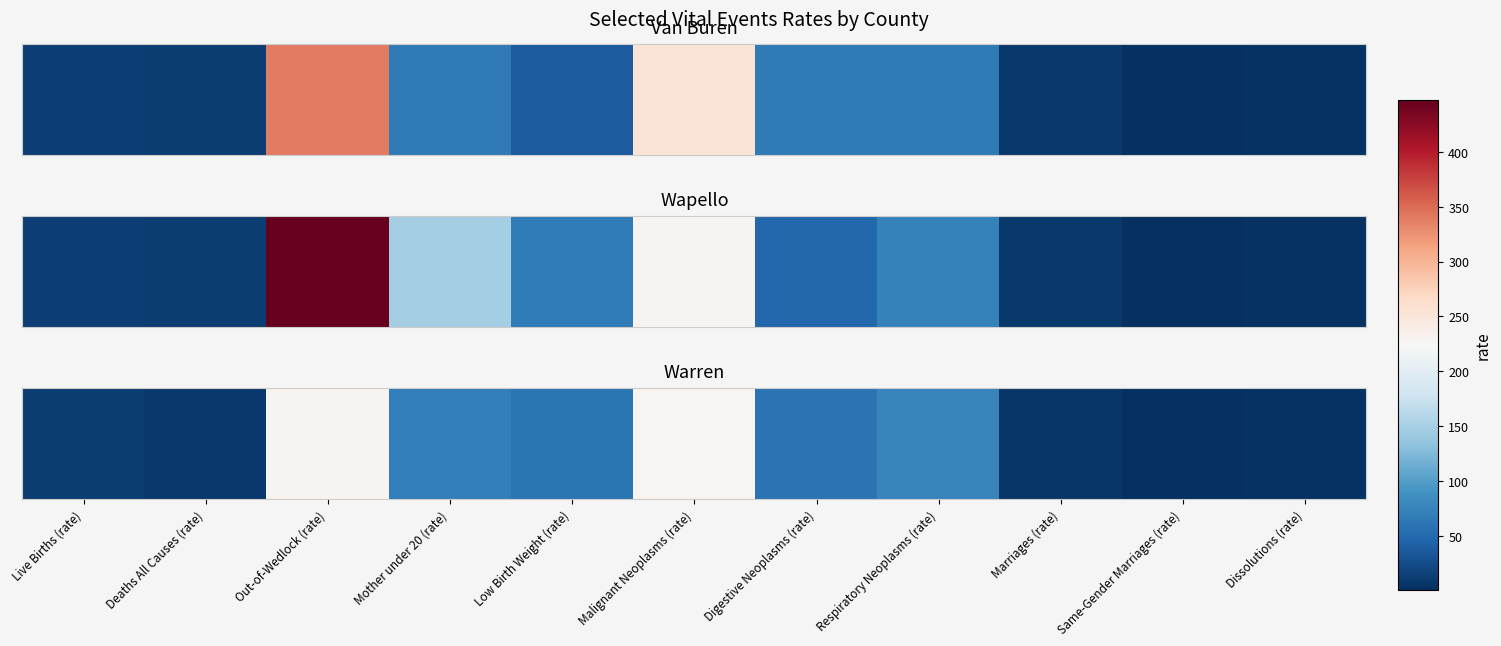

List the labels in order of value, largest first.

Out-of-Wedlock (rate), Malignant Neoplasms (rate), Respiratory Neoplasms (rate), Mother under 20 (rate), Low Birth Weight (rate), Digestive Neoplasms (rate), Live Births (rate), Deaths All Causes (rate), Marriages (rate), Dissolutions (rate), Same-Gender Marriages (rate)